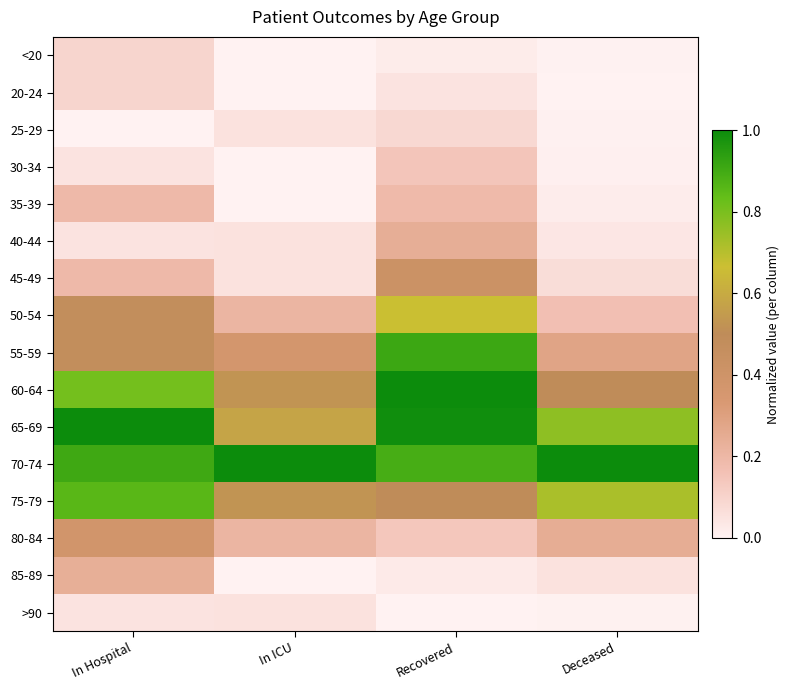

Reading left to right, list all the values displayed in this chart.

<20: In Hospital=0.1	In ICU=0.0	Recovered=0.0	Deceased=0.0
20-24: In Hospital=0.1	In ICU=0.0	Recovered=0.0	Deceased=0.0
25-29: In Hospital=0.0	In ICU=0.1	Recovered=0.1	Deceased=0.0
30-34: In Hospital=0.0	In ICU=0.0	Recovered=0.1	Deceased=0.0
35-39: In Hospital=0.2	In ICU=0.0	Recovered=0.2	Deceased=0.0
40-44: In Hospital=0.0	In ICU=0.1	Recovered=0.2	Deceased=0.0
45-49: In Hospital=0.2	In ICU=0.1	Recovered=0.4	Deceased=0.1
50-54: In Hospital=0.5	In ICU=0.2	Recovered=0.7	Deceased=0.2
55-59: In Hospital=0.5	In ICU=0.4	Recovered=0.9	Deceased=0.3
60-64: In Hospital=0.8	In ICU=0.5	Recovered=1.0	Deceased=0.5
65-69: In Hospital=1.0	In ICU=0.6	Recovered=1.0	Deceased=0.8
70-74: In Hospital=0.9	In ICU=1.0	Recovered=0.9	Deceased=1.0
75-79: In Hospital=0.9	In ICU=0.5	Recovered=0.5	Deceased=0.7
80-84: In Hospital=0.4	In ICU=0.2	Recovered=0.1	Deceased=0.2
85-89: In Hospital=0.2	In ICU=0.0	Recovered=0.0	Deceased=0.1
>90: In Hospital=0.0	In ICU=0.1	Recovered=0.0	Deceased=0.0